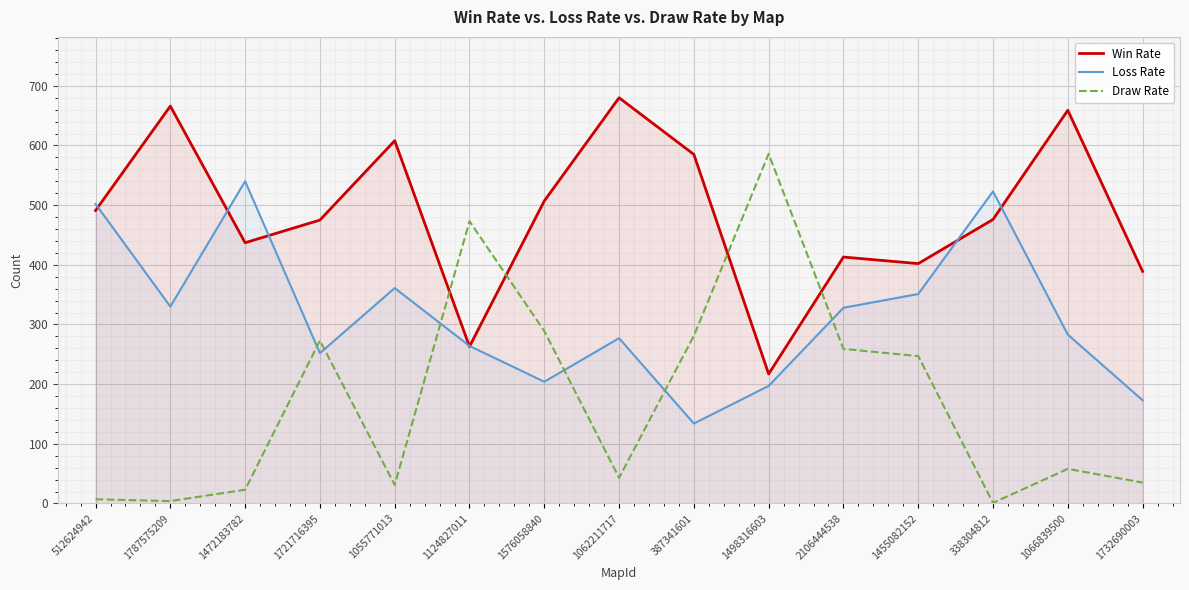

Rank the series by their average value, from highest to lowest.

Win Rate, Loss Rate, Draw Rate